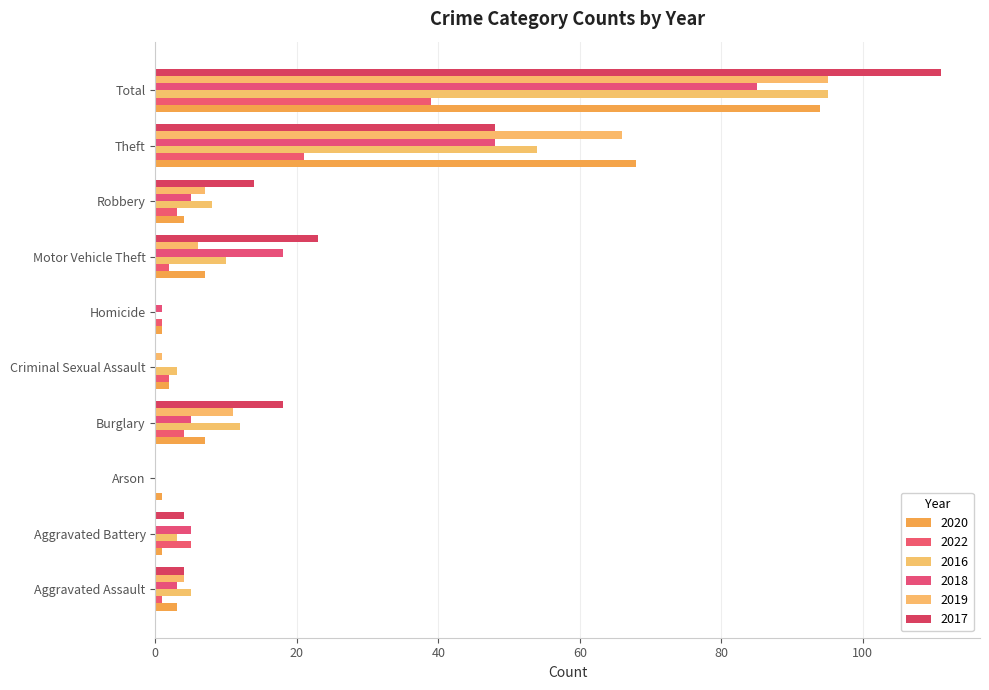

What is the label of the 9th bar from the right?

Aggravated Battery